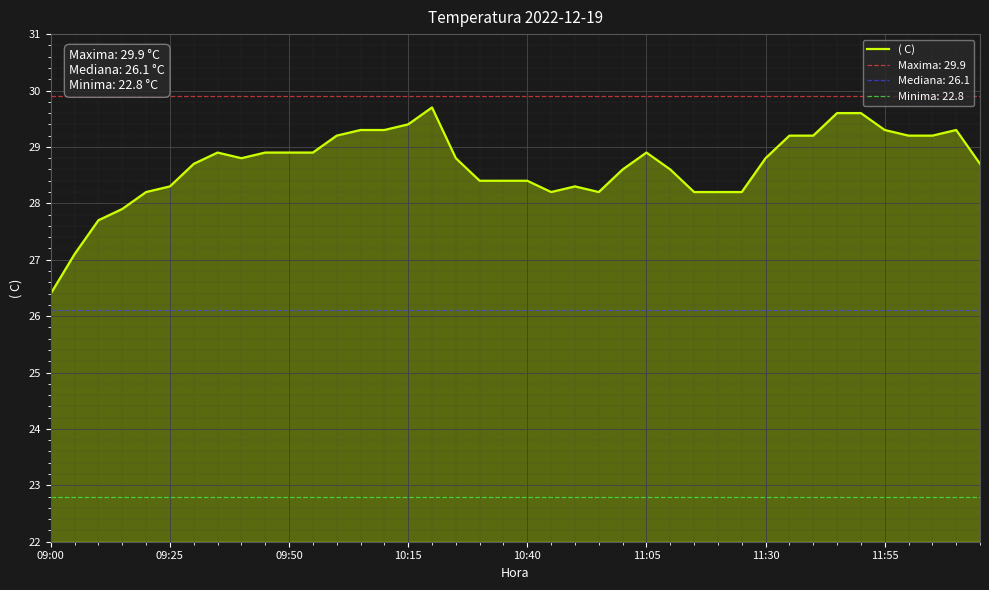

Is it true that ( C) equals 7.5 at 09:00?

False